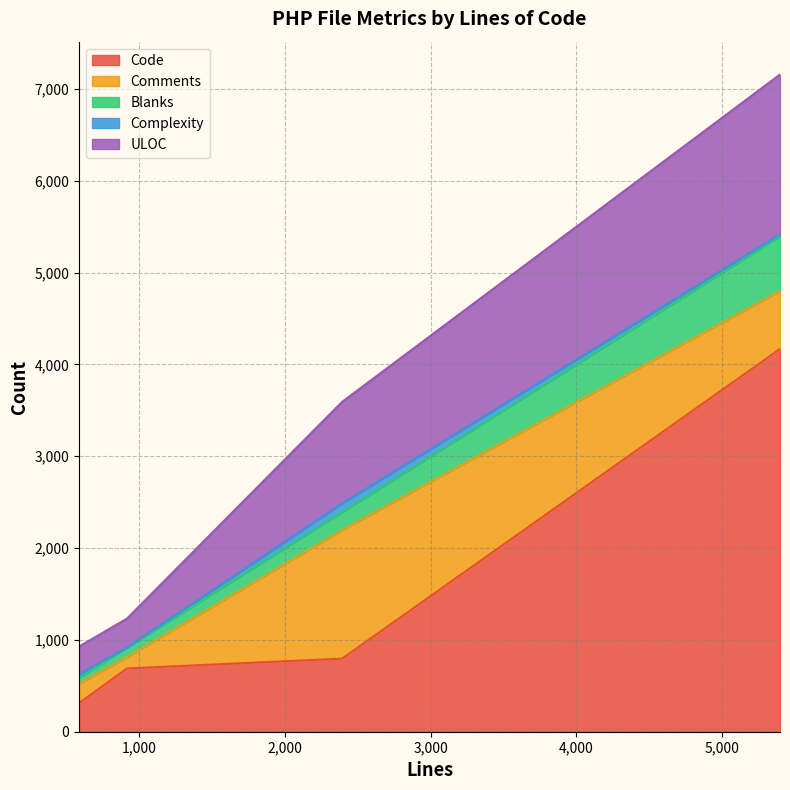

At which category does Complexity reach its first local valley?

5397